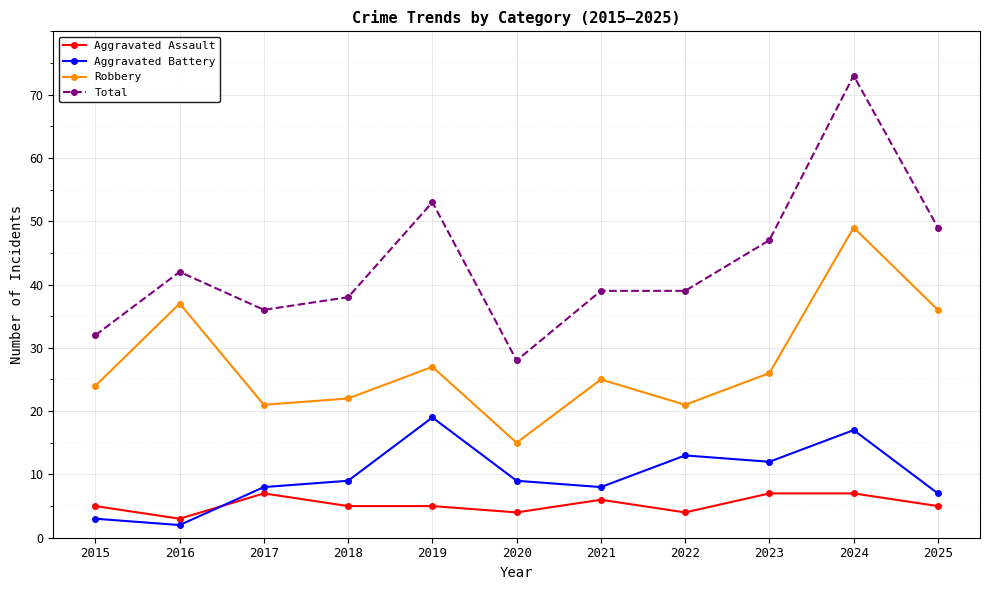

List the series in order of their peak value, lowest first.

Aggravated Assault, Aggravated Battery, Robbery, Total